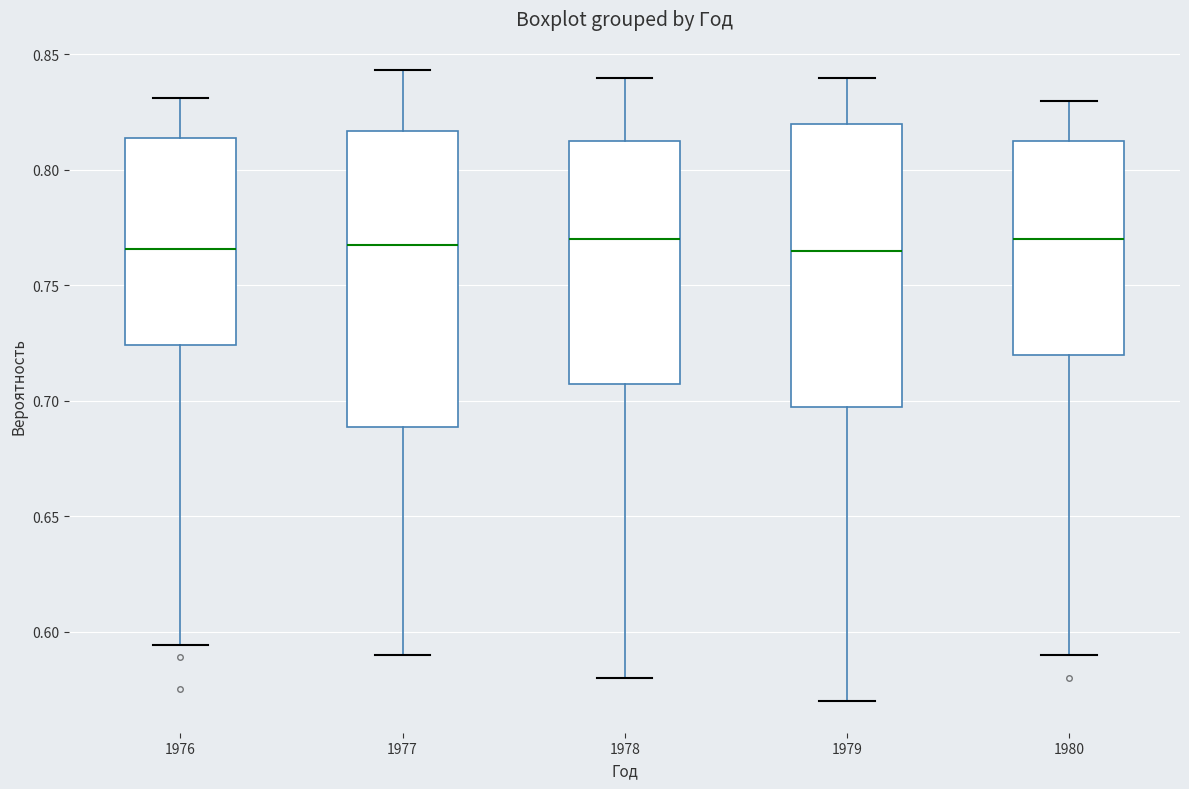

Which box is the tallest, from its lower edge to its upper edge?

1977